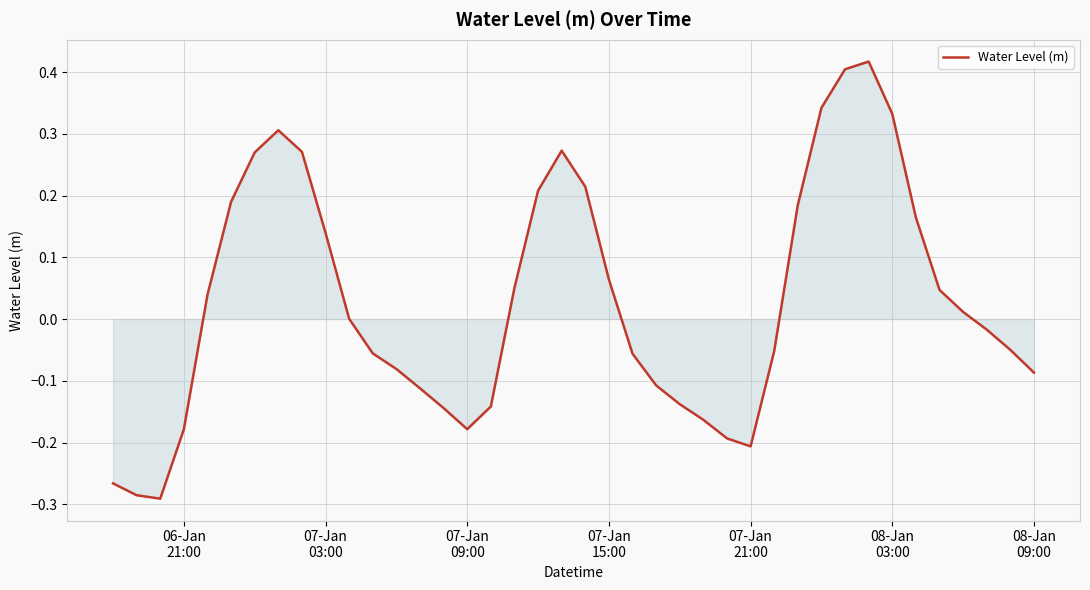

What is the difference between the maximum and minimum values?

0.7